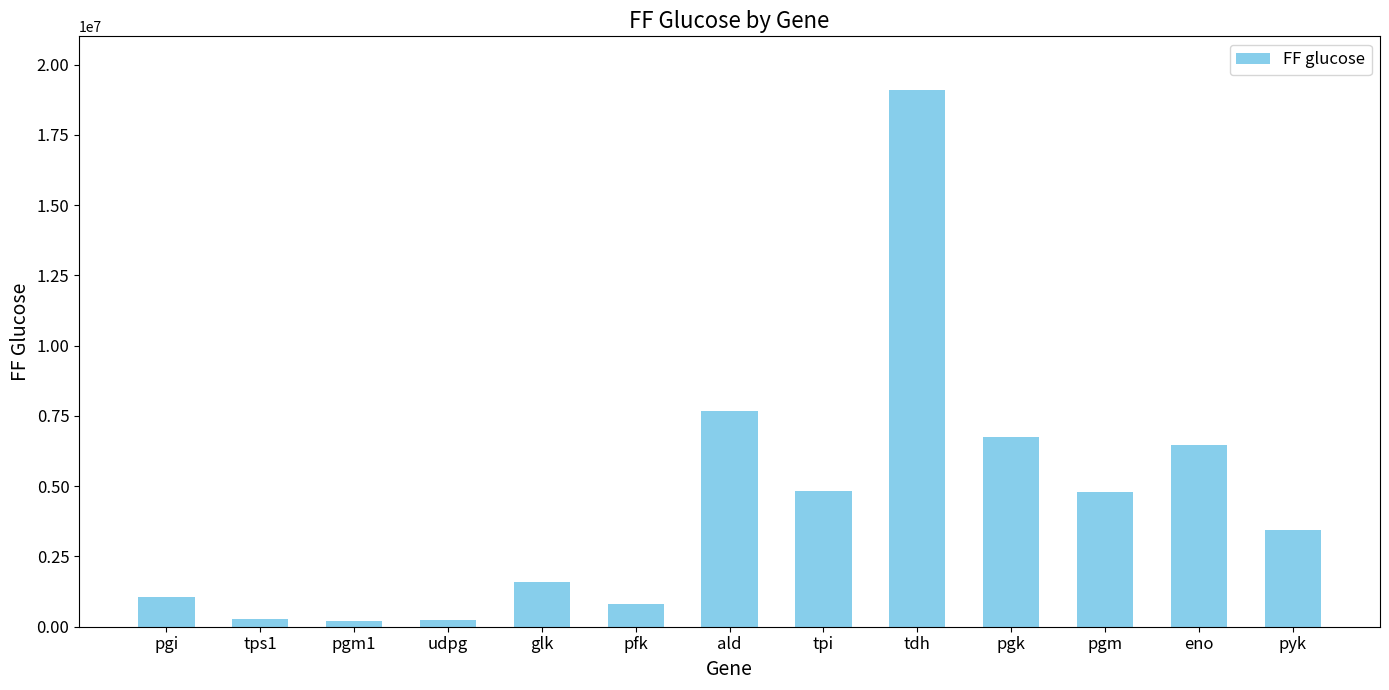

Where does the data first go above 3428453?

ald